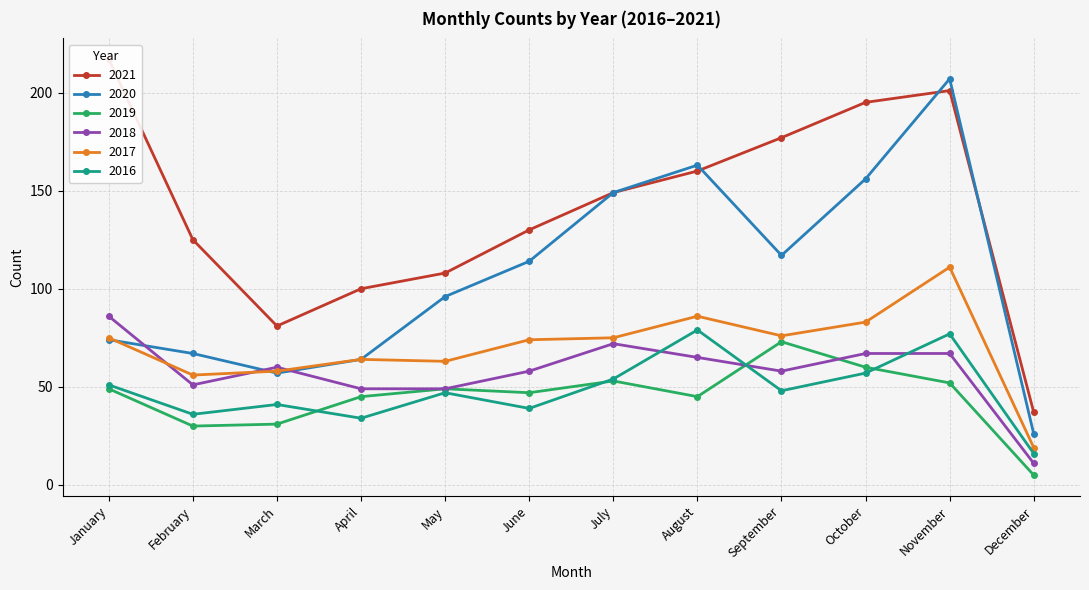

What is the average value of the 2017 series?

70